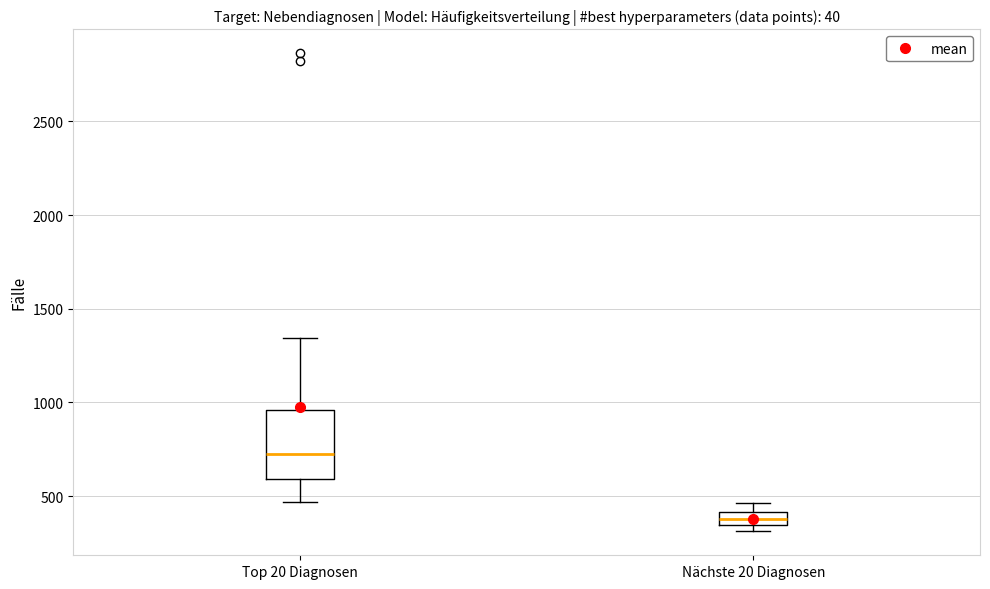

Which box's median line is the lowest?

Nächste 20 Diagnosen